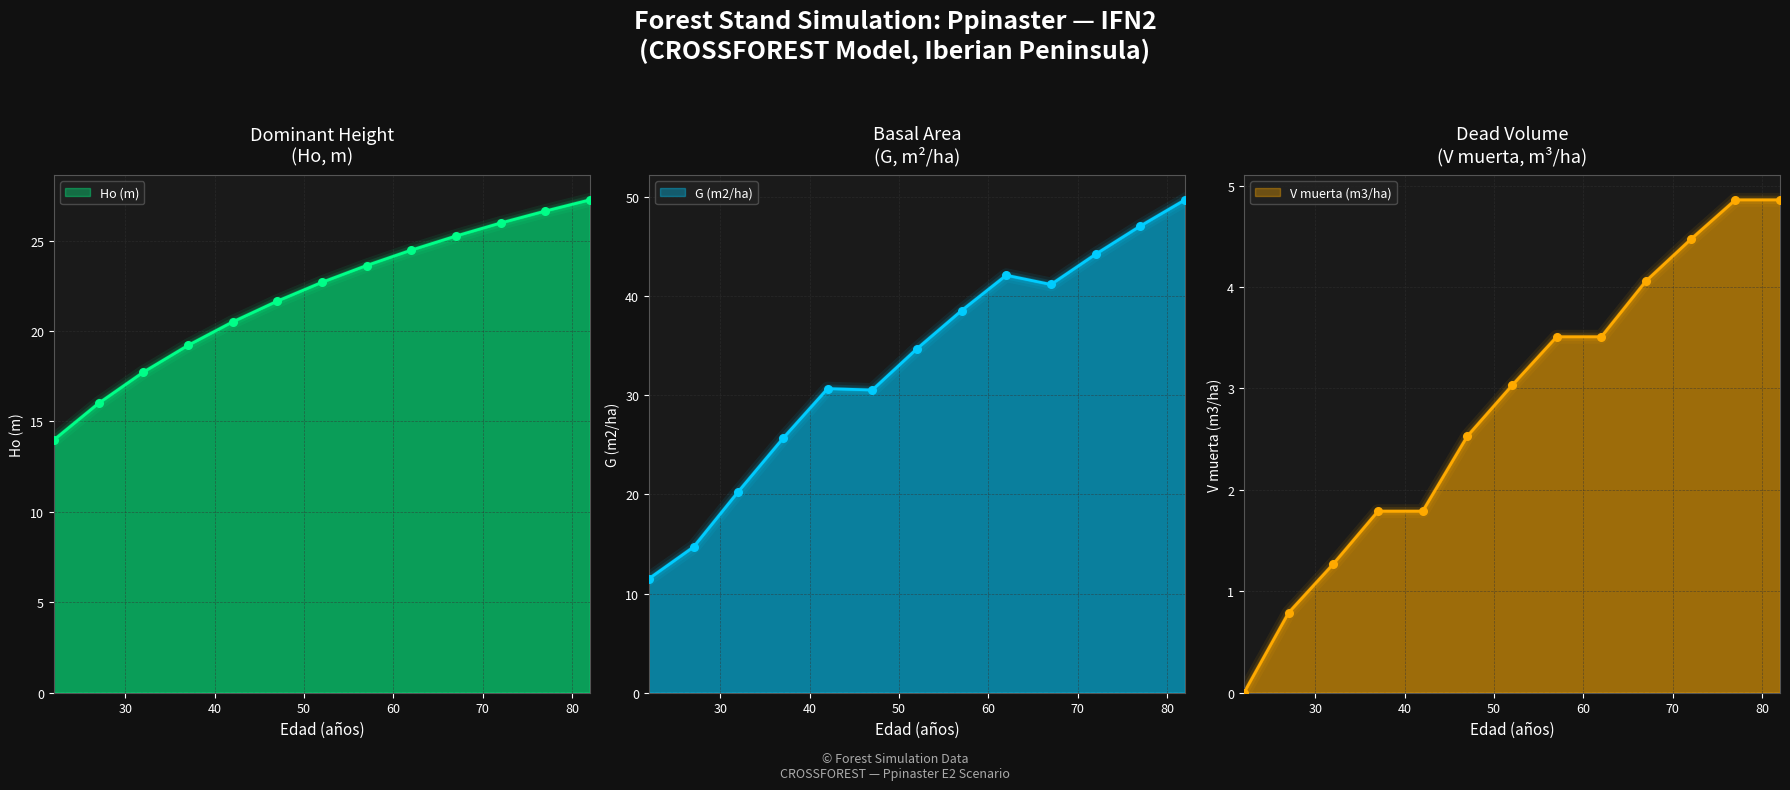

Is the value of Ho (m) at 77 greater than the value of V muerta (m3/ha) at 47?

Yes